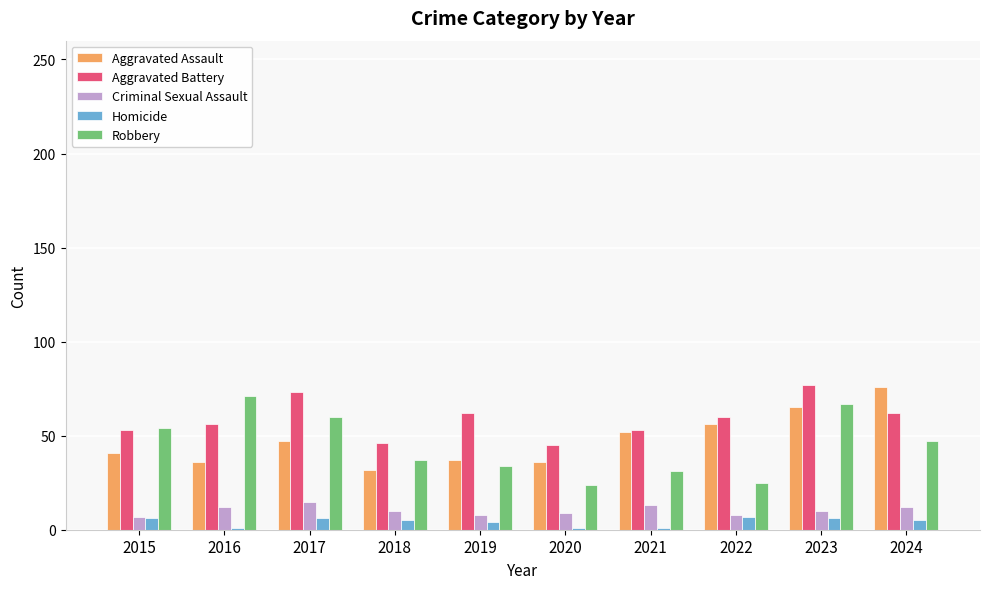

What is the spread (max minus min) of values at 2016?

70